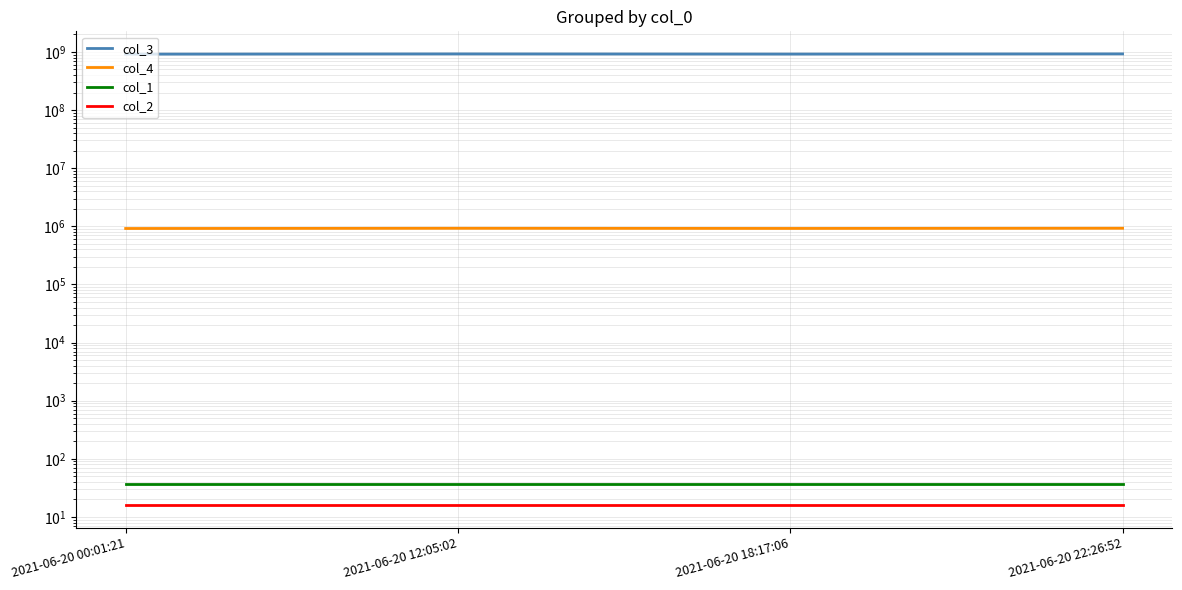

Reading left to right, list all the values displayed in this chart.

col_3: 917770641	925316862	919863847	926577888
col_4: 917770	925316	919863	926577
col_1: 37	37	37	37
col_2: 16	16	16	16